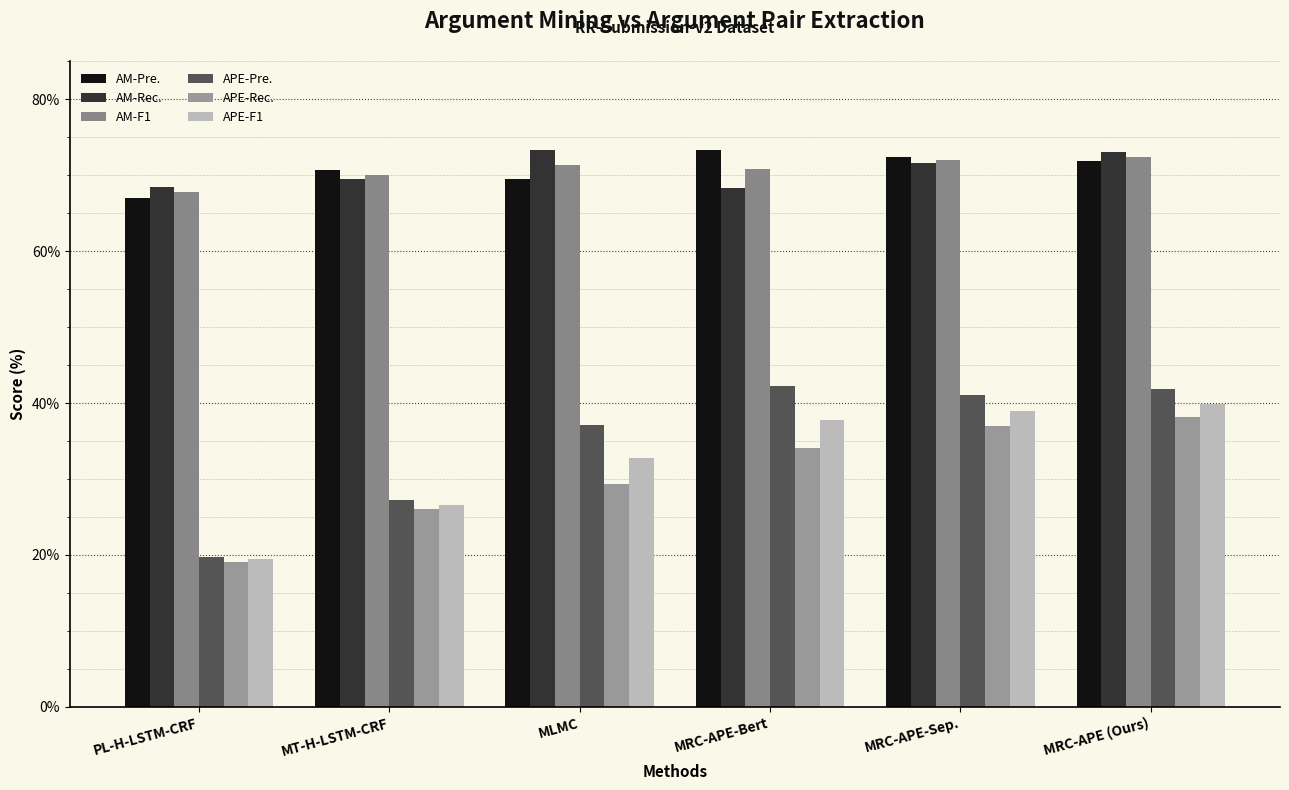

Is it true that APE-Rec. equals 59.6 at MRC-APE-Bert?

False